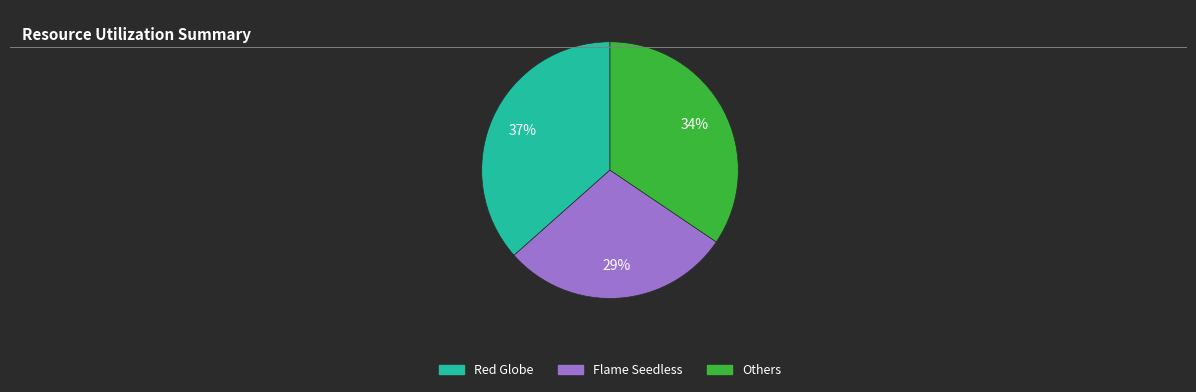

Does Others account for over 50% of the chart?

No